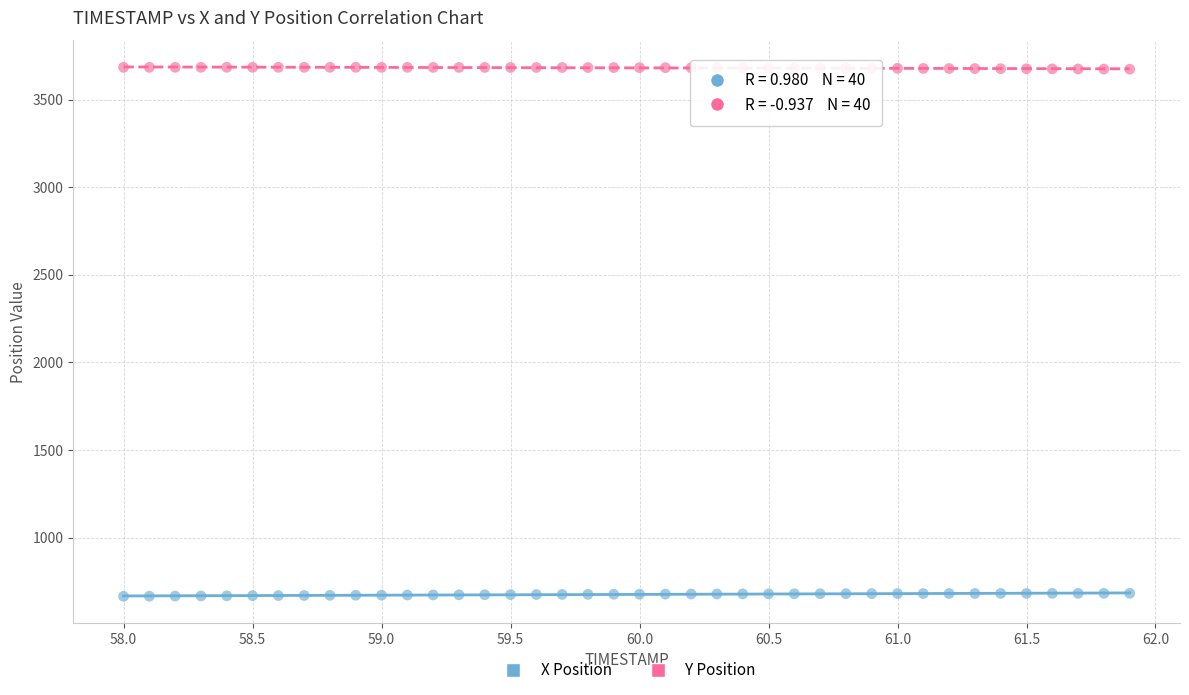

Which series contains the lowest Y value?

X Position